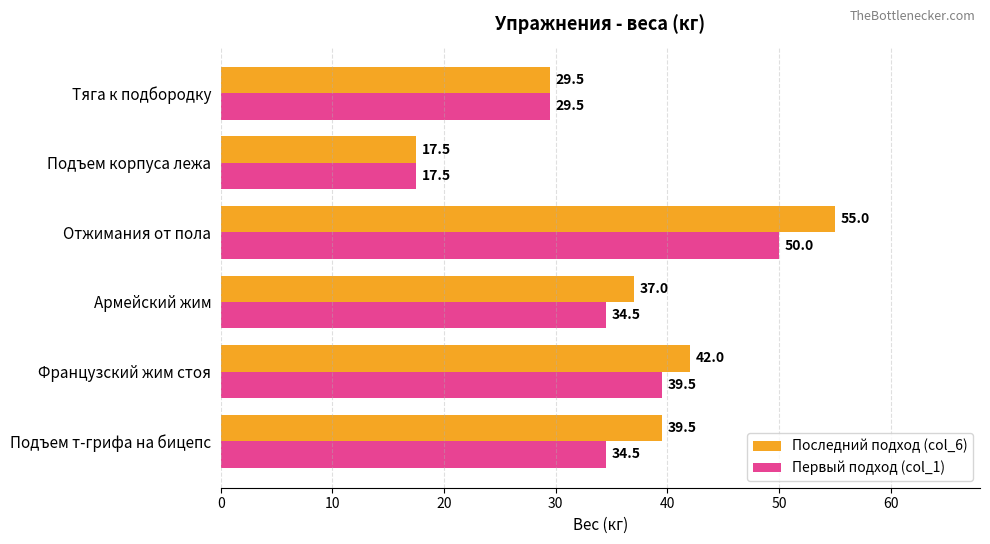

True or false: Последний подход (col_6) has a value of 39.5 at Подъем т-грифа на бицепс.

True